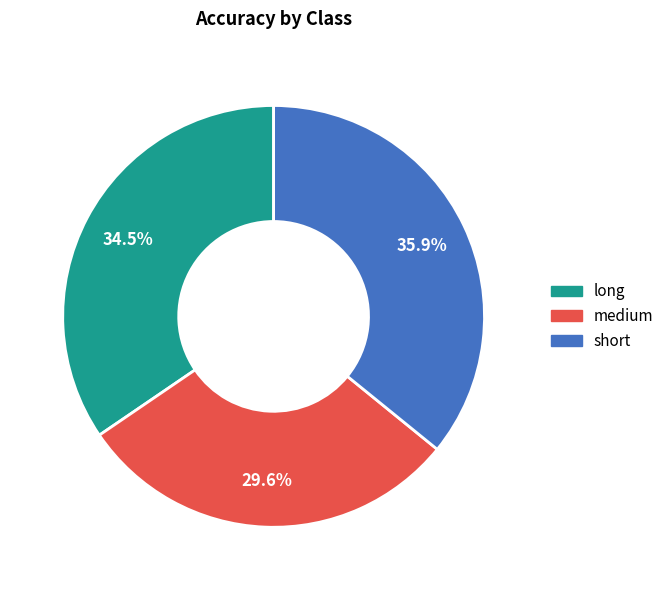

Rank the categories by value from highest to lowest.

short, long, medium